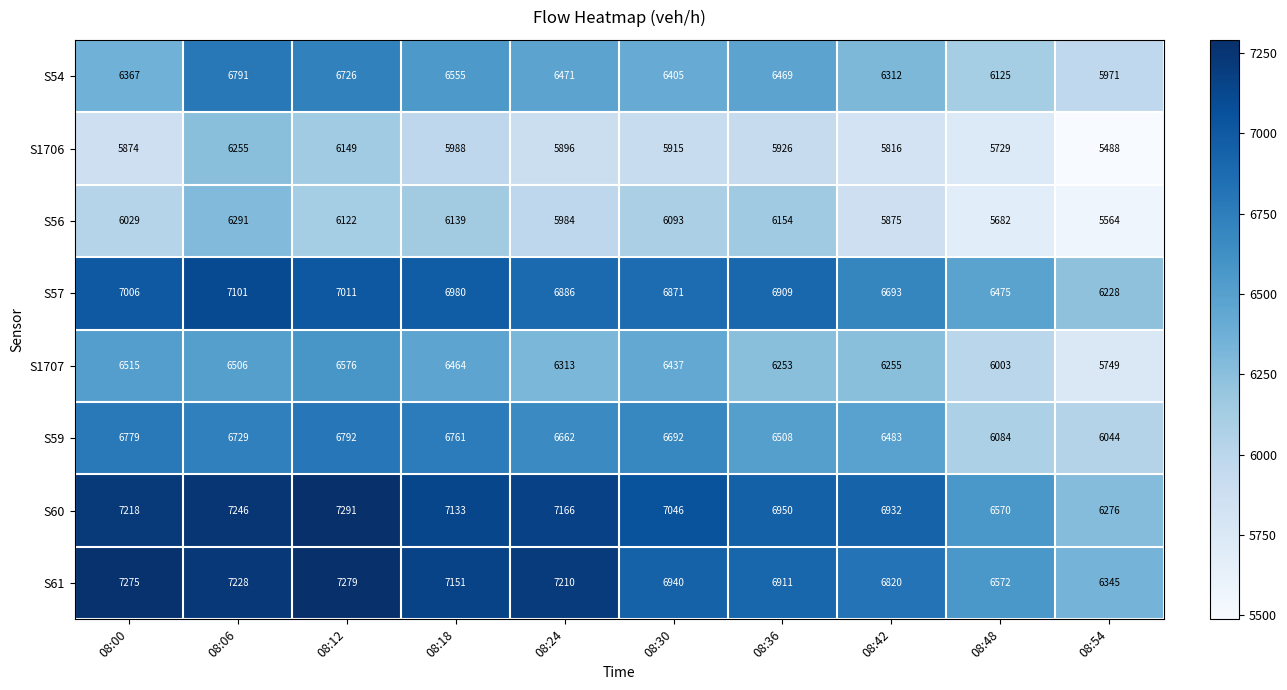

Which series has the widest spread of values?

S60